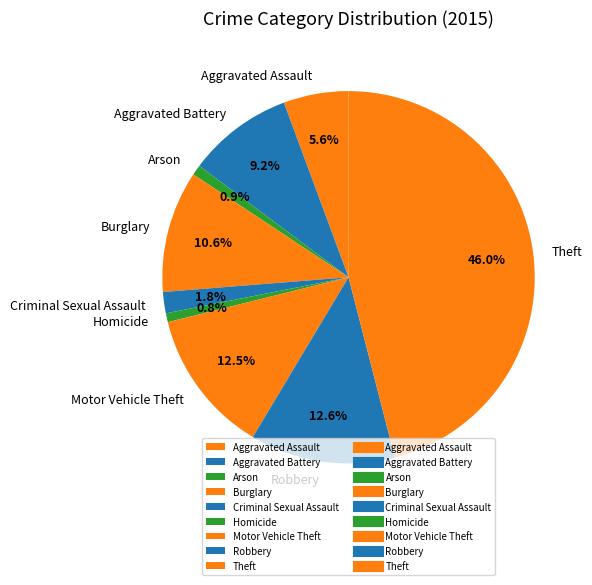

Is it true that Aggravated Assault is 6% of the pie?

True